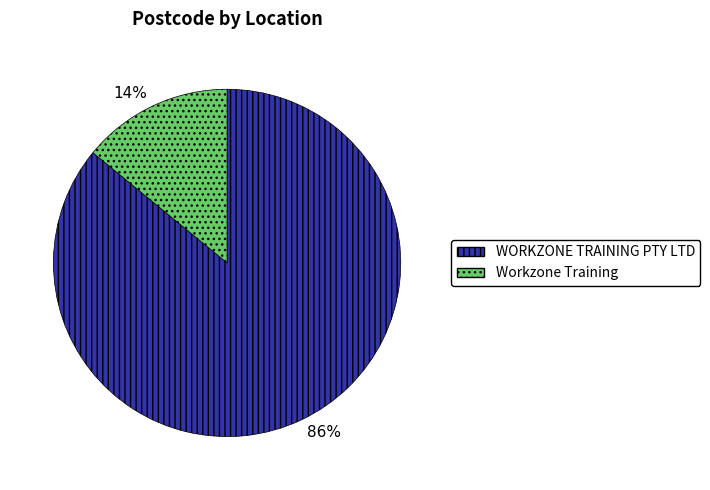

To the nearest percent, what is the combined percentage of 14% and 86%?

100%